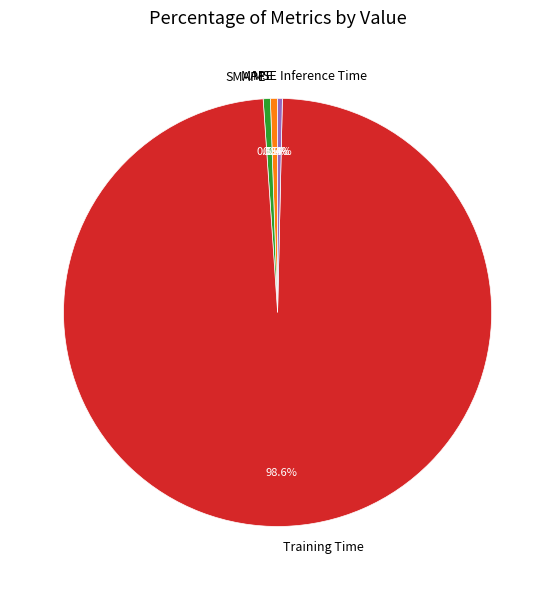

Which category has the biggest portion of the pie?

Training Time